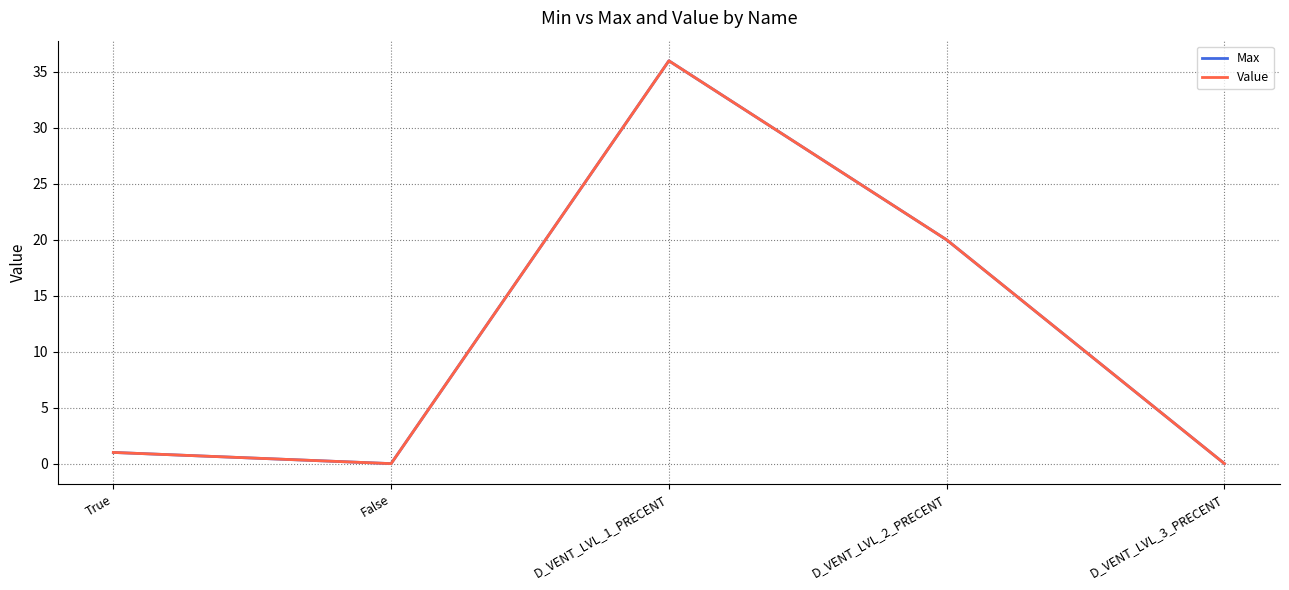

Which category has the lowest value in the Max series?

False